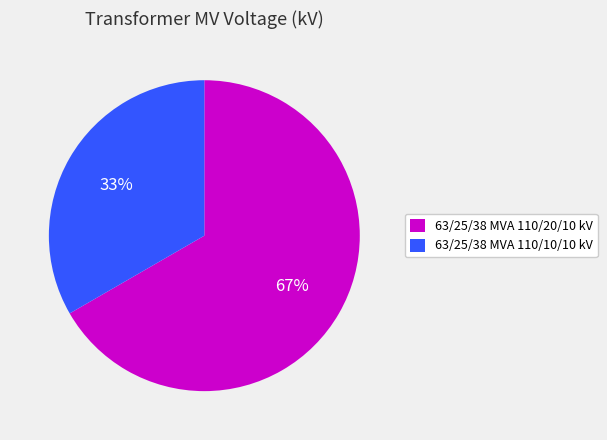

Count the number of slices in the pie.

2